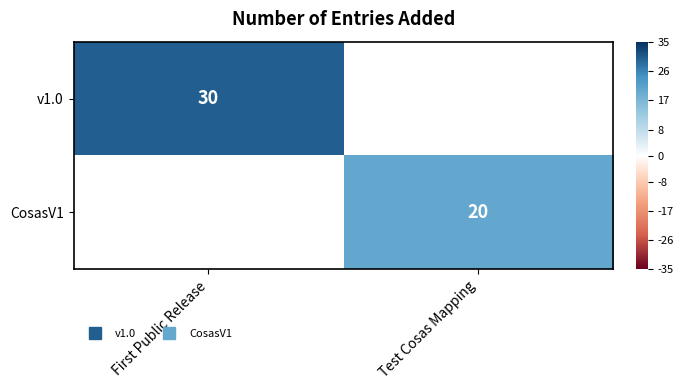

True or false: v1.0 has a value of 30.0 at First Public Release.

True